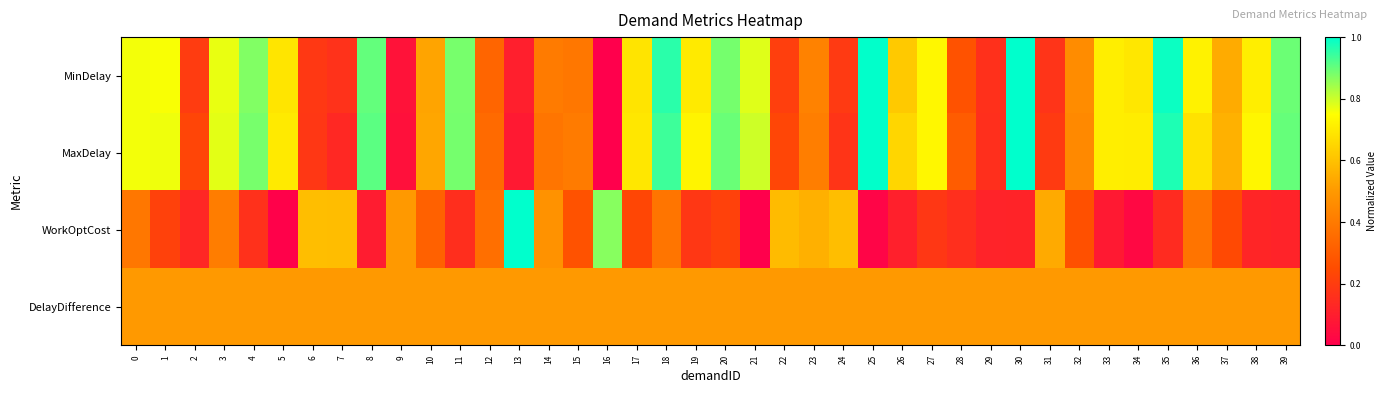

What is the difference between the highest and lowest values at 12?

0.2